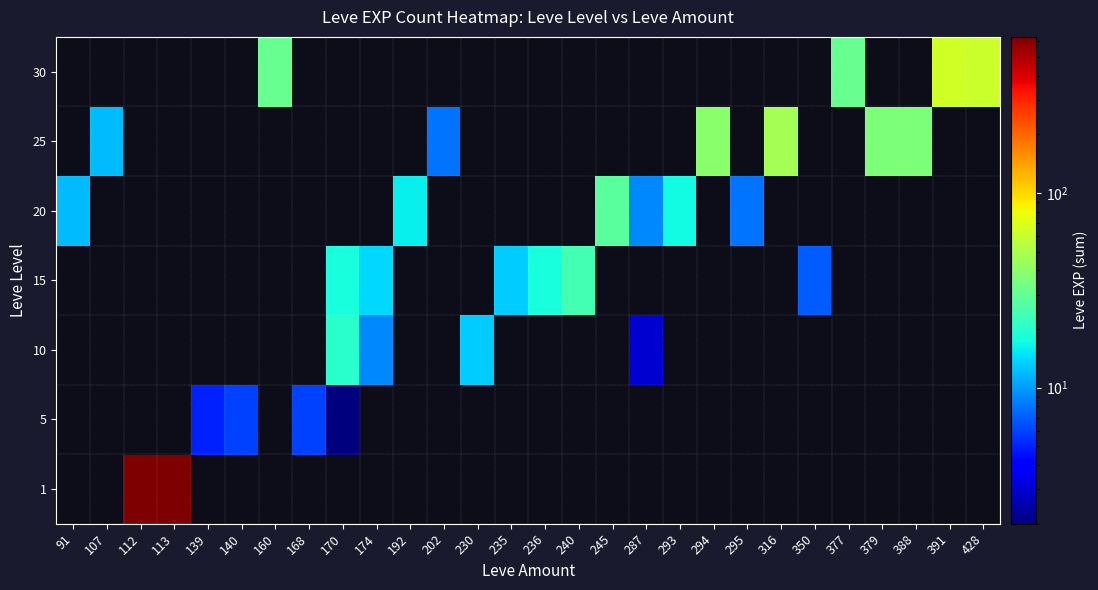

Reading left to right, what are all the values shown in this chart?

1: 91=0	107=0	112=631	113=633	139=0	140=0	160=0	168=0	170=0	174=0	192=0	202=0	230=0	235=0	236=0	240=0	245=0	287=0	293=0	294=0	295=0	316=0	350=0	377=0	379=0	388=0	391=0	428=0
5: 91=0	107=0	112=0	113=0	139=5	140=6	160=0	168=6	170=2	174=0	192=0	202=0	230=0	235=0	236=0	240=0	245=0	287=0	293=0	294=0	295=0	316=0	350=0	377=0	379=0	388=0	391=0	428=0
10: 91=0	107=0	112=0	113=0	139=0	140=0	160=0	168=0	170=20	174=9	192=0	202=0	230=13	235=0	236=0	240=0	245=0	287=3	293=0	294=0	295=0	316=0	350=0	377=0	379=0	388=0	391=0	428=0
15: 91=0	107=0	112=0	113=0	139=0	140=0	160=0	168=0	170=18	174=14	192=0	202=0	230=0	235=13	236=18	240=24	245=0	287=0	293=0	294=0	295=0	316=0	350=7	377=0	379=0	388=0	391=0	428=0
20: 91=12	107=0	112=0	113=0	139=0	140=0	160=0	168=0	170=0	174=0	192=16	202=0	230=0	235=0	236=0	240=0	245=28	287=9	293=17	294=0	295=8	316=0	350=0	377=0	379=0	388=0	391=0	428=0
25: 91=0	107=12	112=0	113=0	139=0	140=0	160=0	168=0	170=0	174=0	192=0	202=8	230=0	235=0	236=0	240=0	245=0	287=0	293=0	294=39	295=0	316=47	350=0	377=0	379=36	388=36	391=0	428=0
30: 91=0	107=0	112=0	113=0	139=0	140=0	160=31	168=0	170=0	174=0	192=0	202=0	230=0	235=0	236=0	240=0	245=0	287=0	293=0	294=0	295=0	316=0	350=0	377=31	379=0	388=0	391=64	428=62